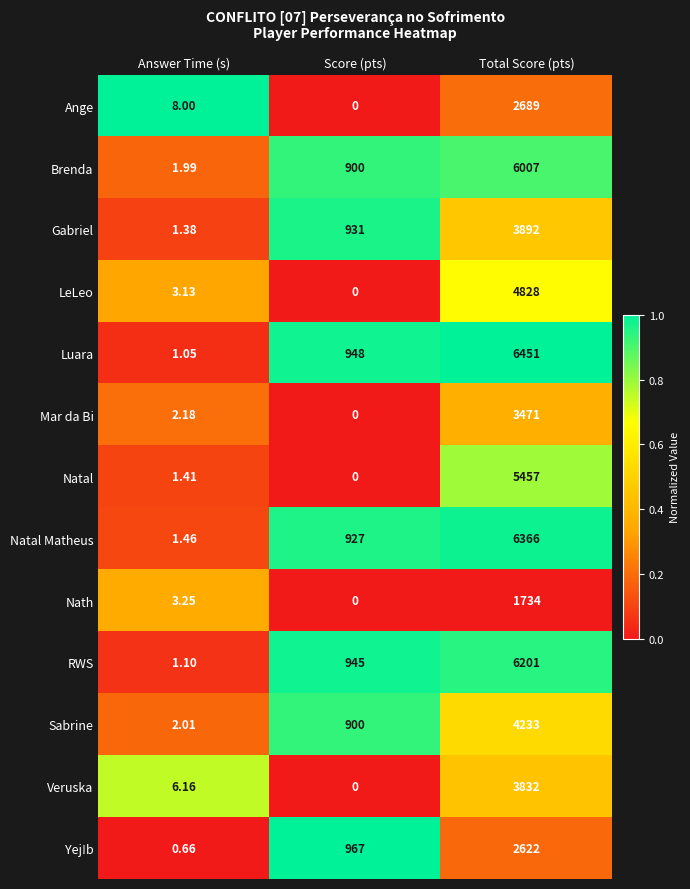

Which series changed the most between Answer Time (s) and Total Score (pts)?

Luara